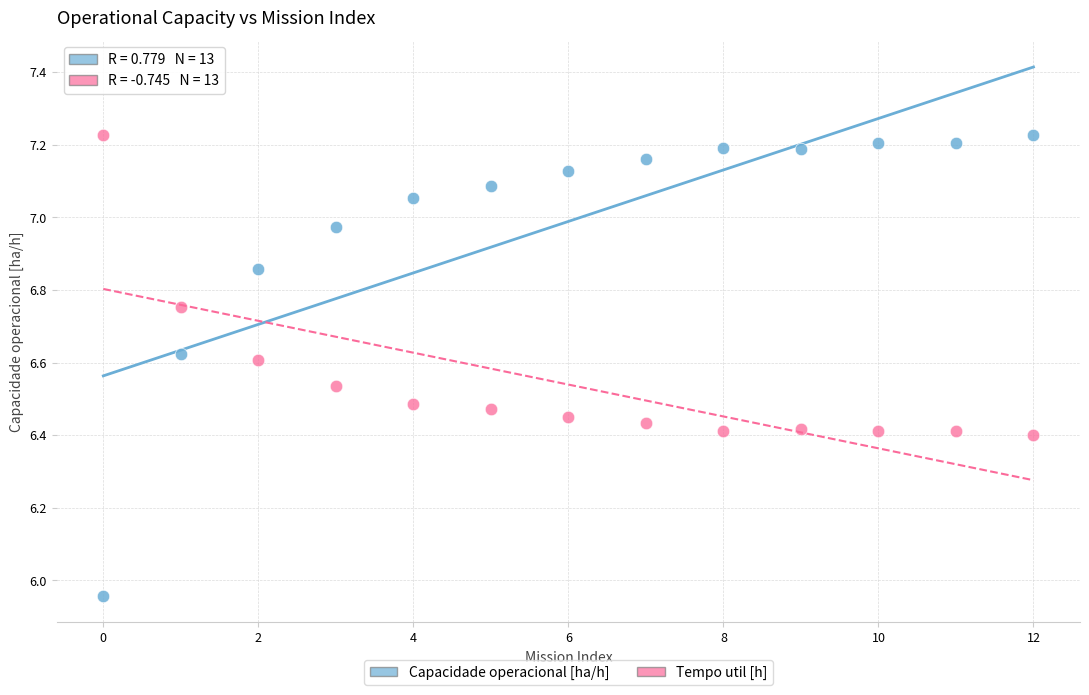

Count the number of points in this scatter plot.

26